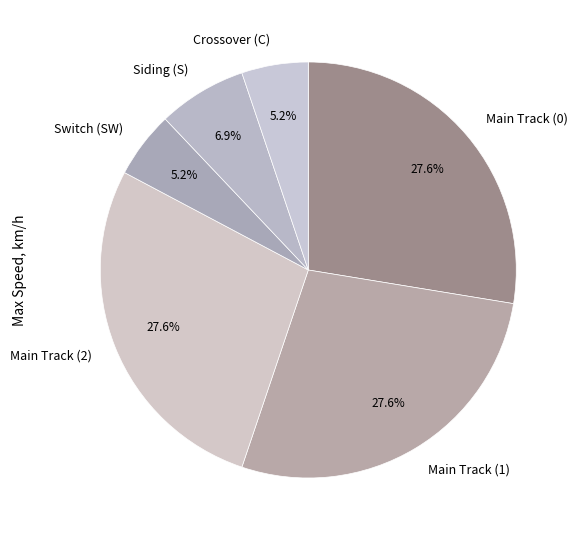

To the nearest percent, what is the combined percentage of Main Track (0) and Siding (S)?

34%